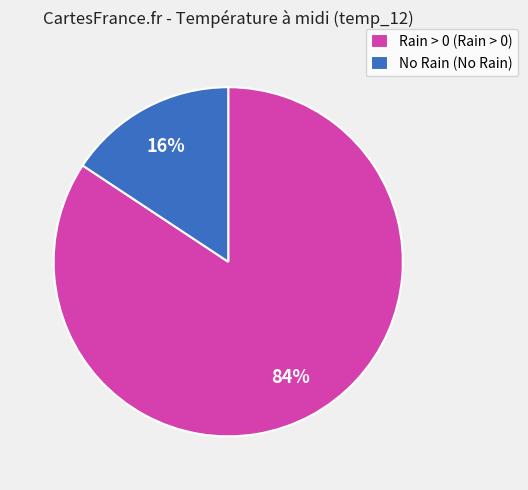

Rank the categories by value from highest to lowest.

Rain > 0 (Rain > 0), No Rain (No Rain)